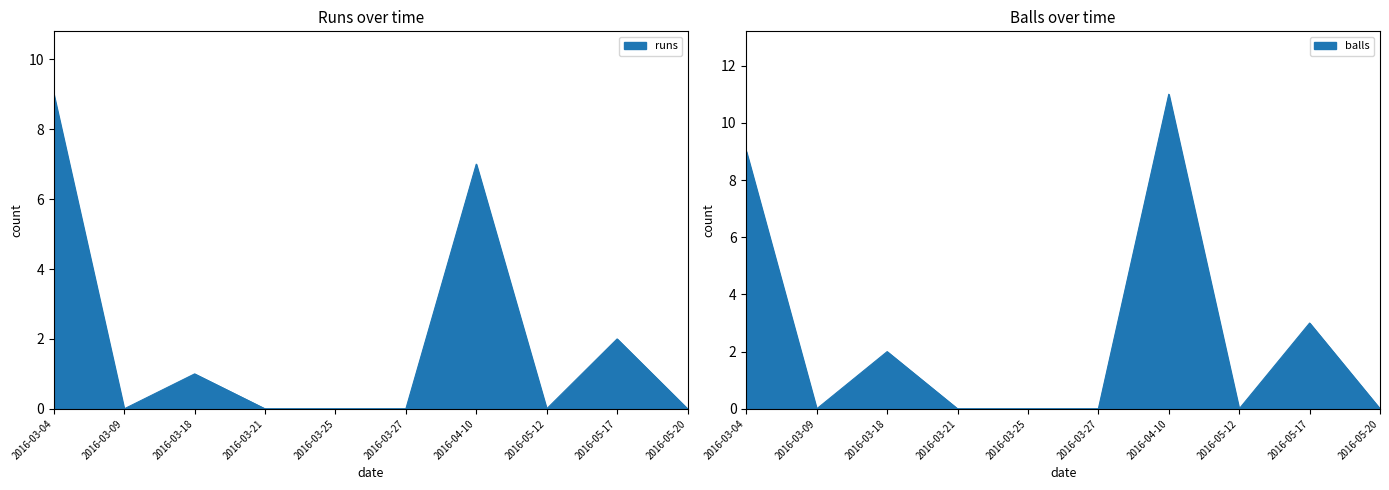

What is the difference between the maximum and minimum values in the runs series?

9